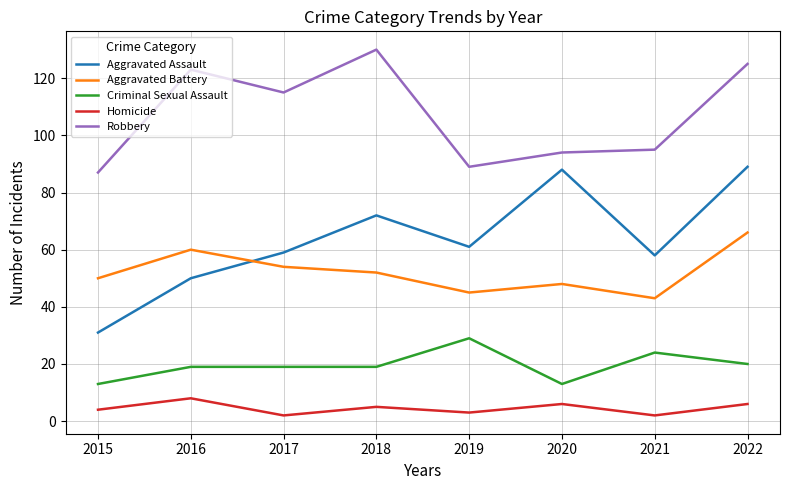

Rank the series by their maximum value, from lowest to highest.

Homicide, Criminal Sexual Assault, Aggravated Battery, Aggravated Assault, Robbery